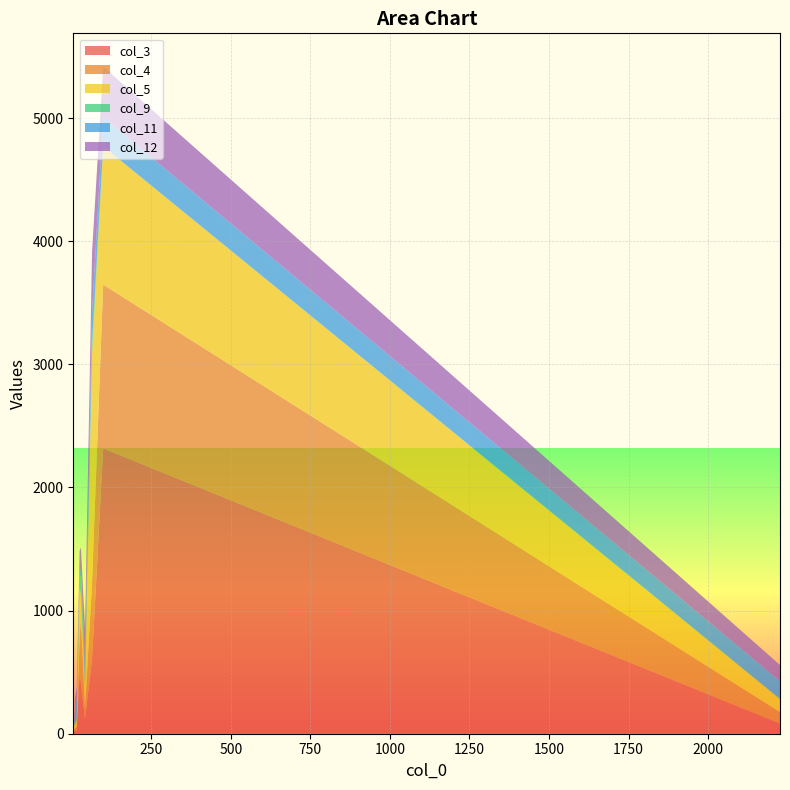

Reading left to right, transcribe all the data shown in this chart.

col_3: 9=17	16=28	10=21	25=497	29=417	5=16	42=116	64=606	99=2317	2226=83
col_4: 9=25	16=30	10=17	25=285	29=520	5=28	42=91	64=623	99=1330	2226=92
col_5: 9=24	16=52	10=35	25=410	29=175	5=54	42=170	64=1861	99=1124	2226=105
col_9: 9=10	16=28	10=15	25=93	29=165	5=50	42=44	64=88	99=0	2226=5
col_11: 9=2	16=150	10=103	25=40	29=64	5=71	42=148	64=246	99=236	2226=142
col_12: 9=4	16=92	10=91	25=161	29=171	5=179	42=281	64=488	99=410	2226=131